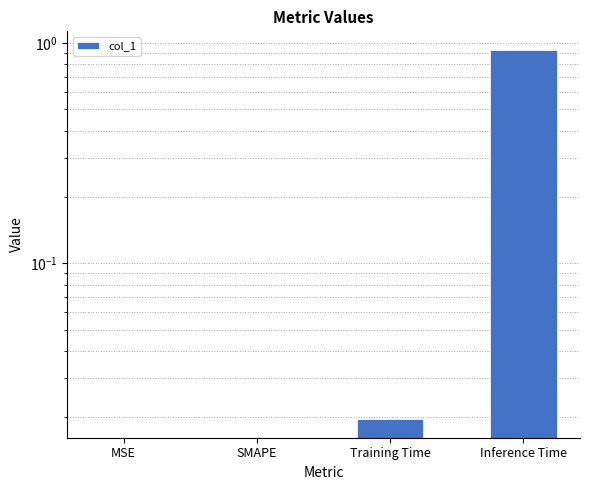

What is the greatest value displayed?

0.9